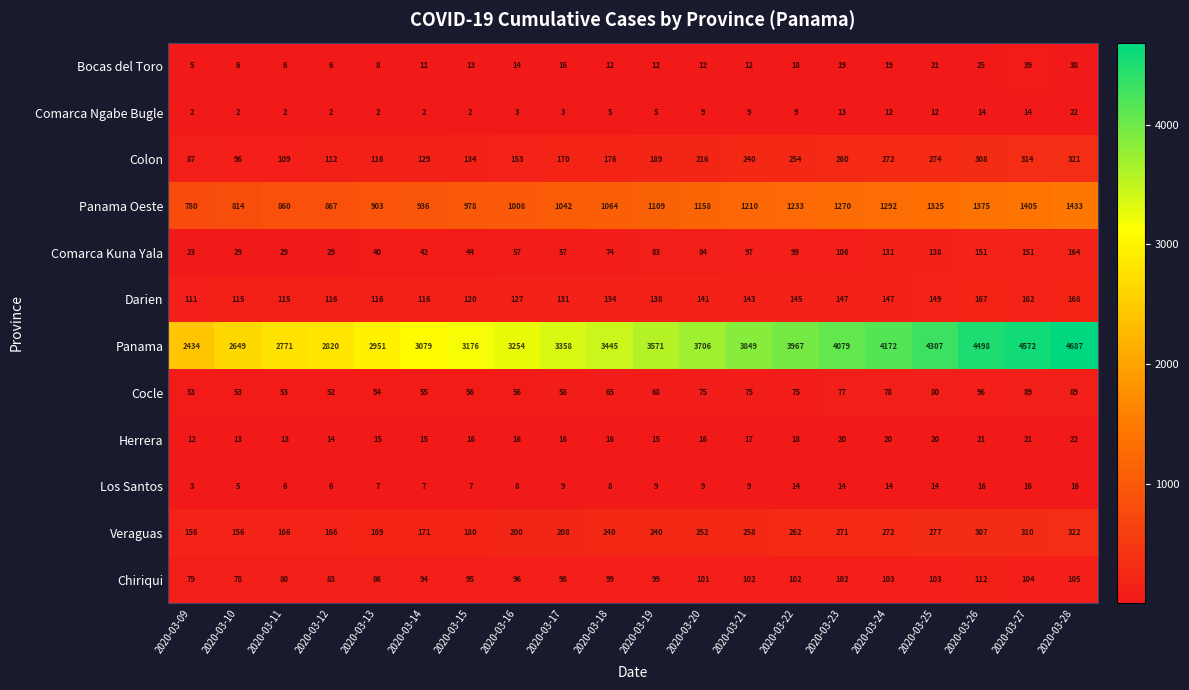

Count the number of data series in this chart.

12